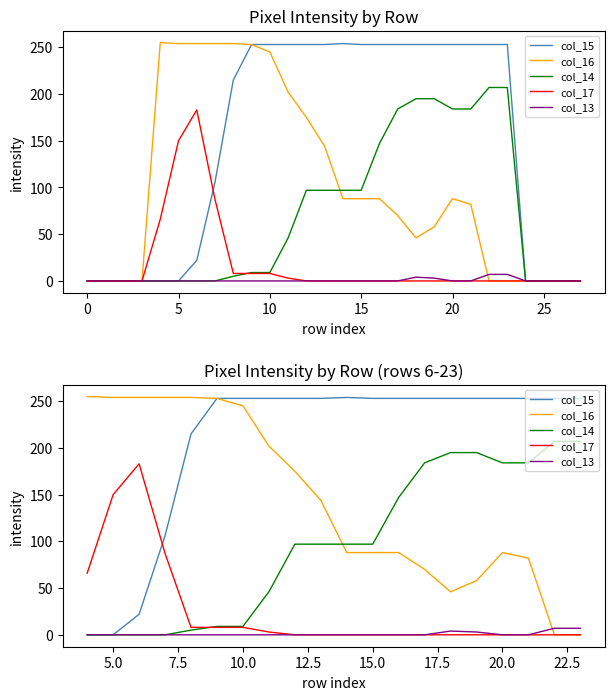

Is the value of col_13 at 10.0 greater than the value of col_16 at 15.0?

No